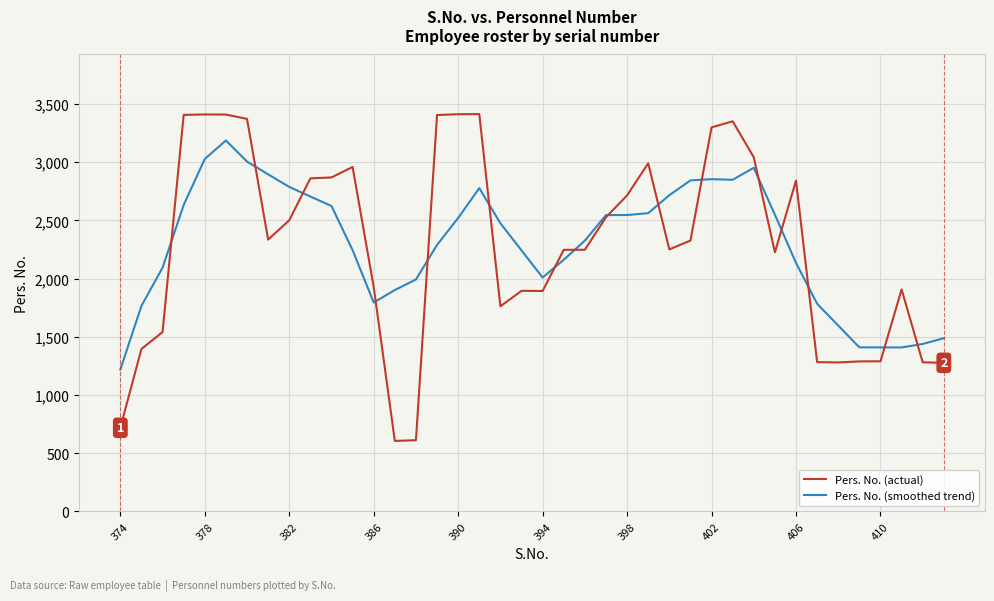

What is the highest value of the Pers. No. (actual) series?

3413.0